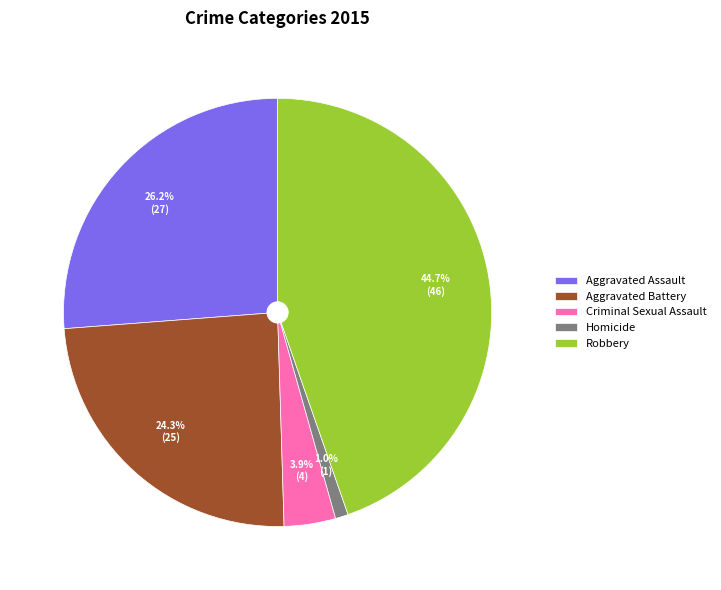

Which has a higher value, Aggravated Assault or Criminal Sexual Assault?

Aggravated Assault